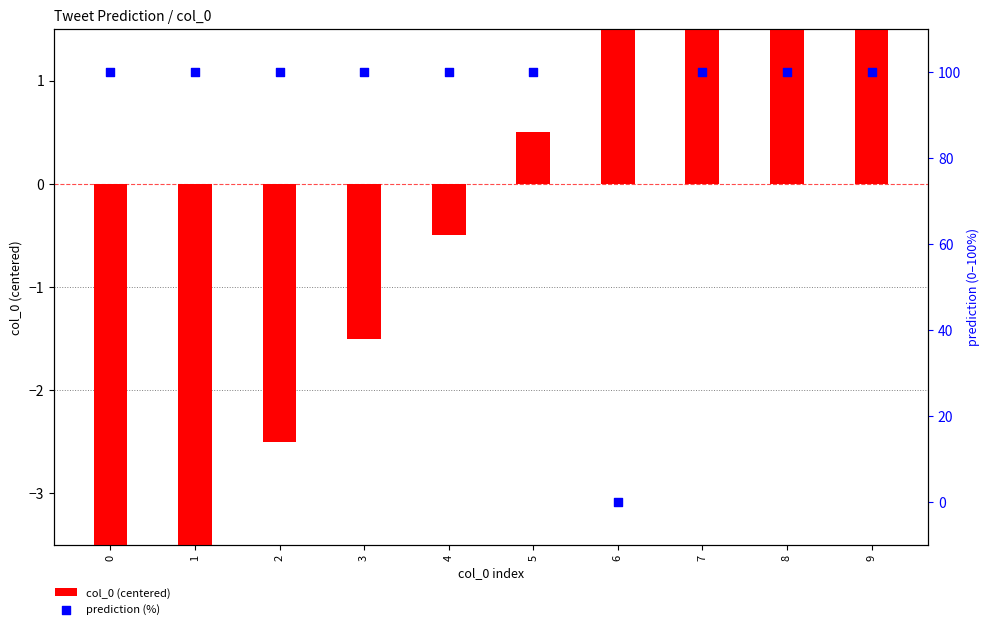

Which series reaches the minimum Y coordinate?

col_0 (centered)